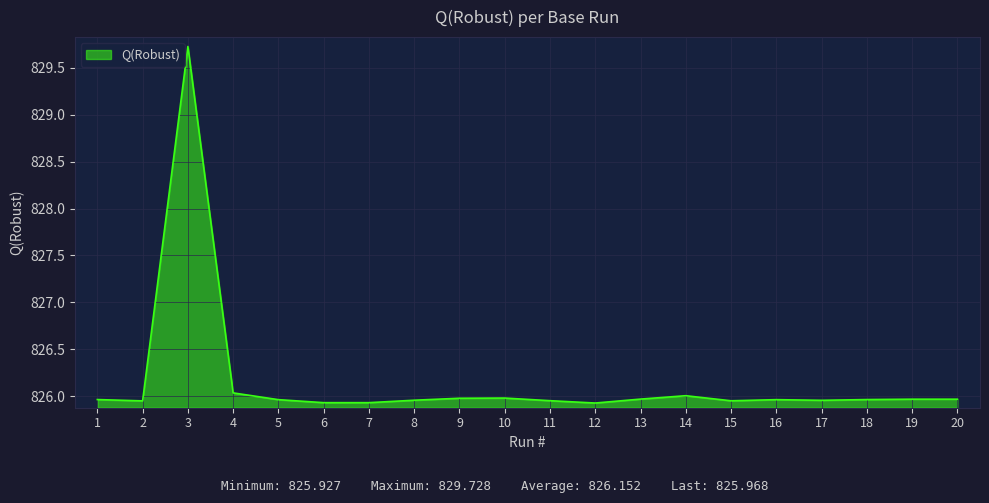

What is the minimum value shown in the chart?

825.9